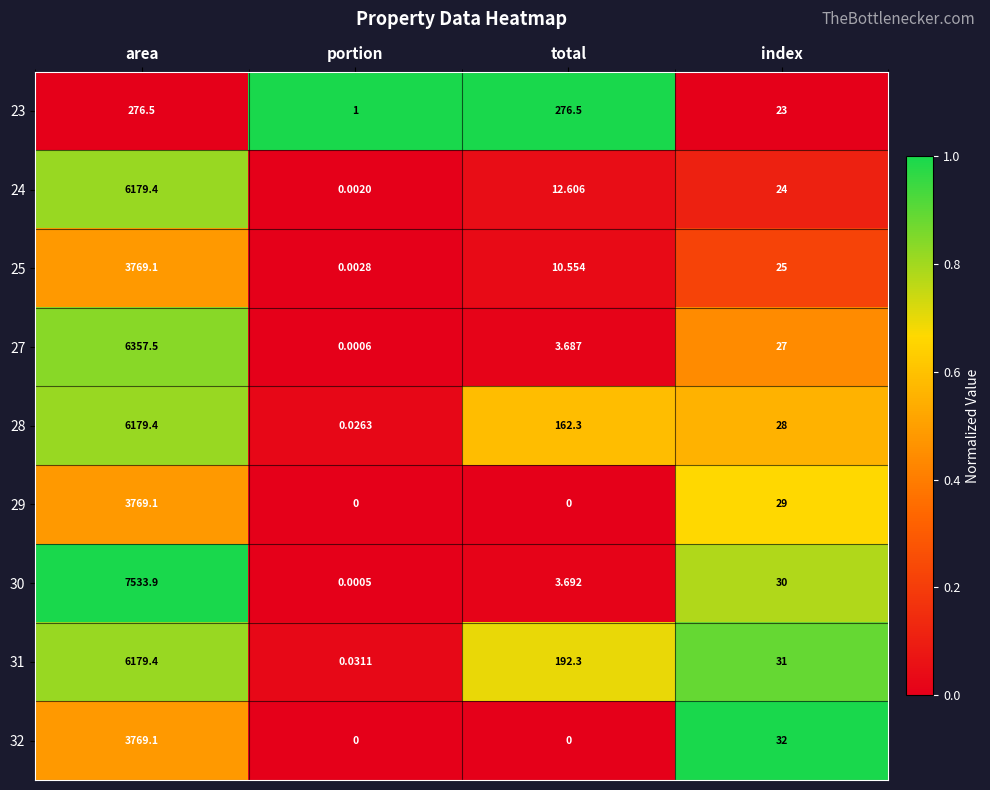

What is the total value across all series at portion?

1.1